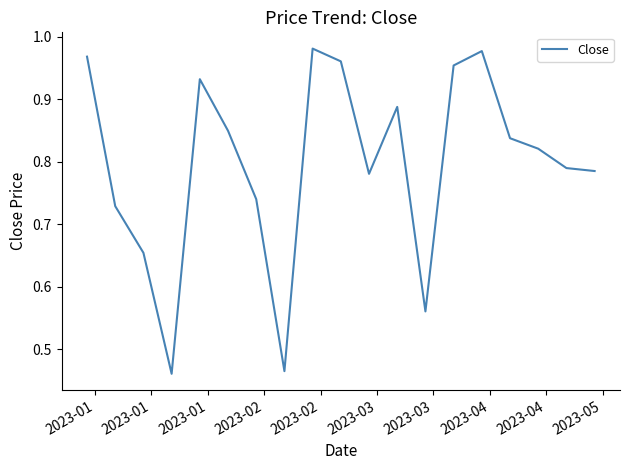

Does the chart have visible grid lines?

No